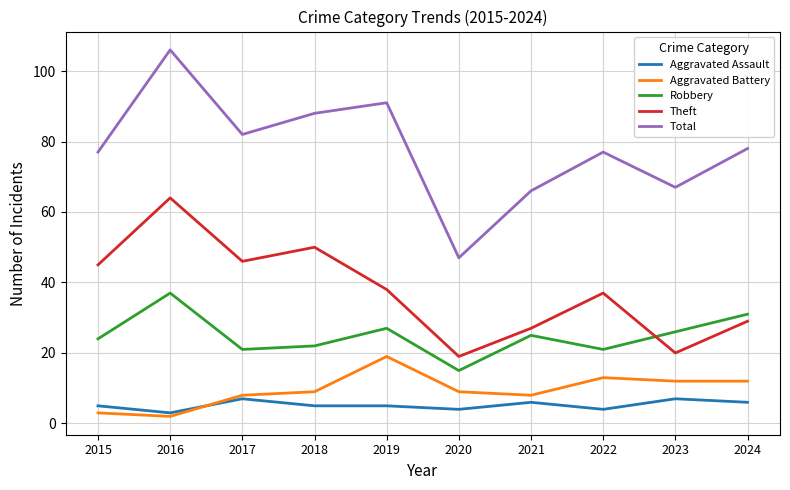

Does the chart have visible grid lines?

Yes